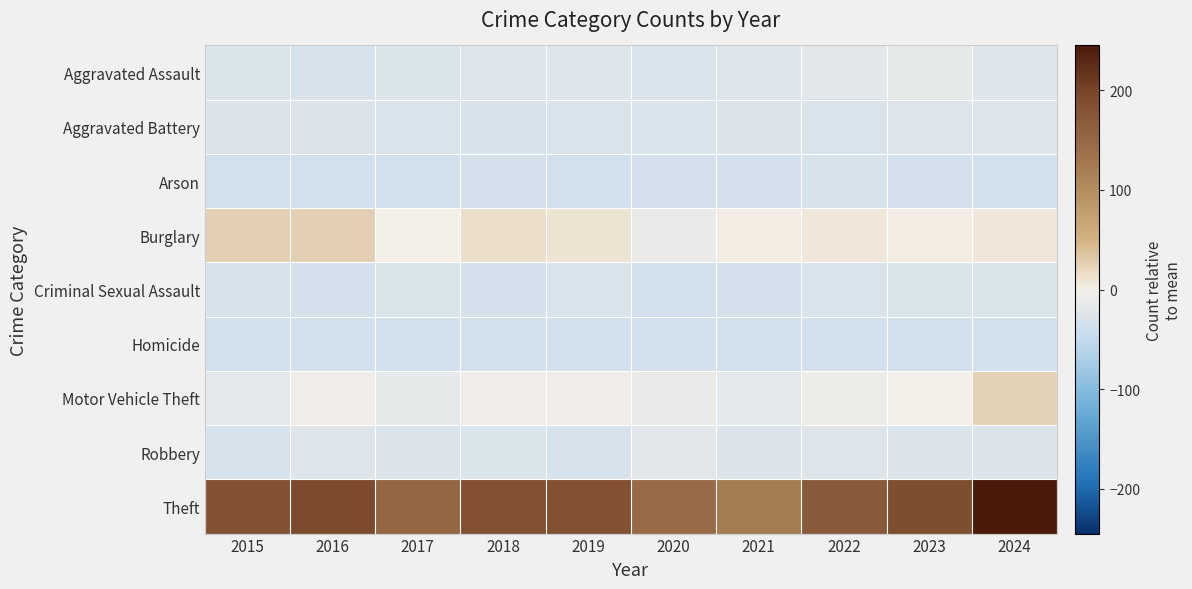

Which label corresponds to the smallest value in the chart?

2016